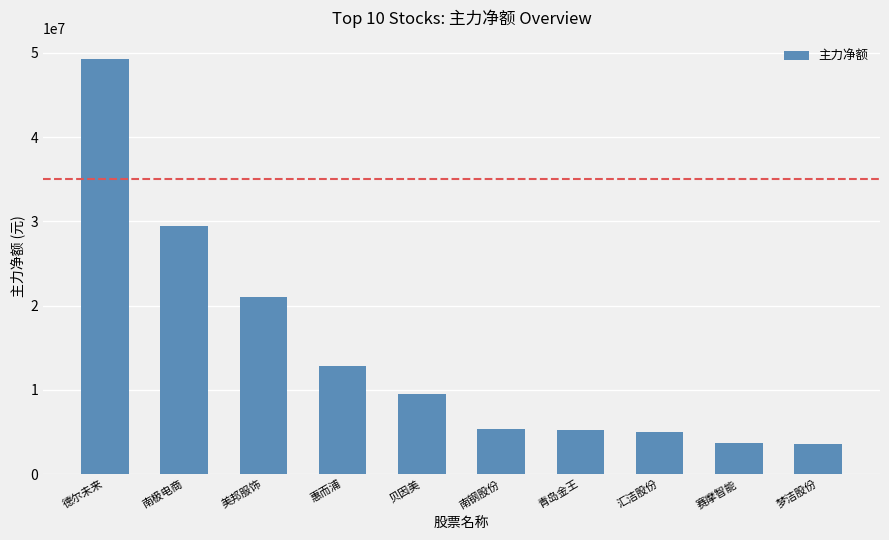

What is the value of the 5th bar from the left?

9523596